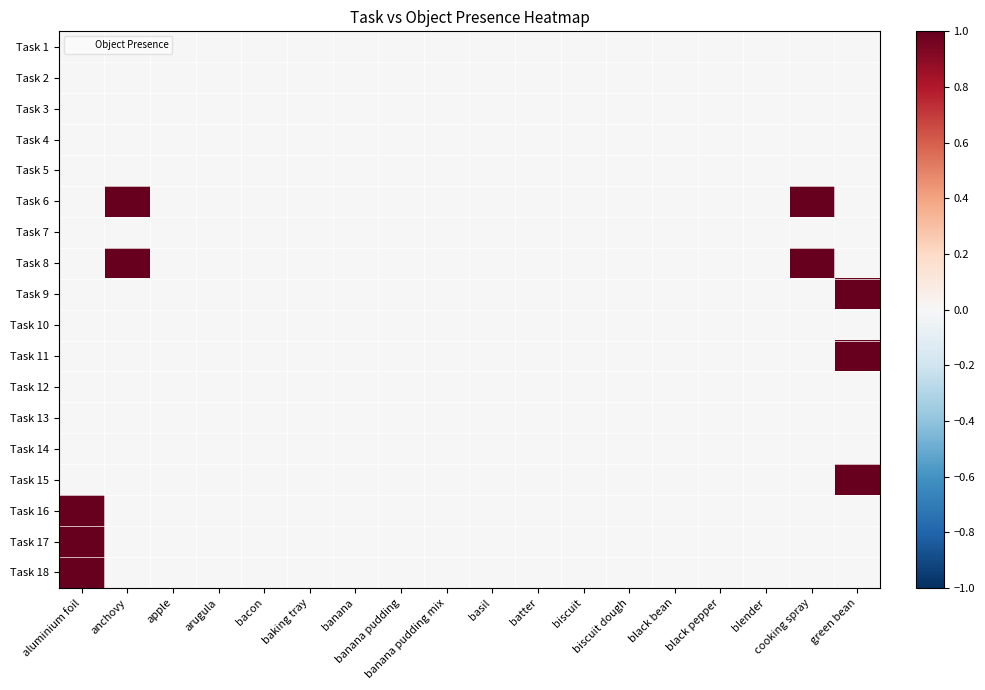

Between banana and banana pudding, which is larger?

banana